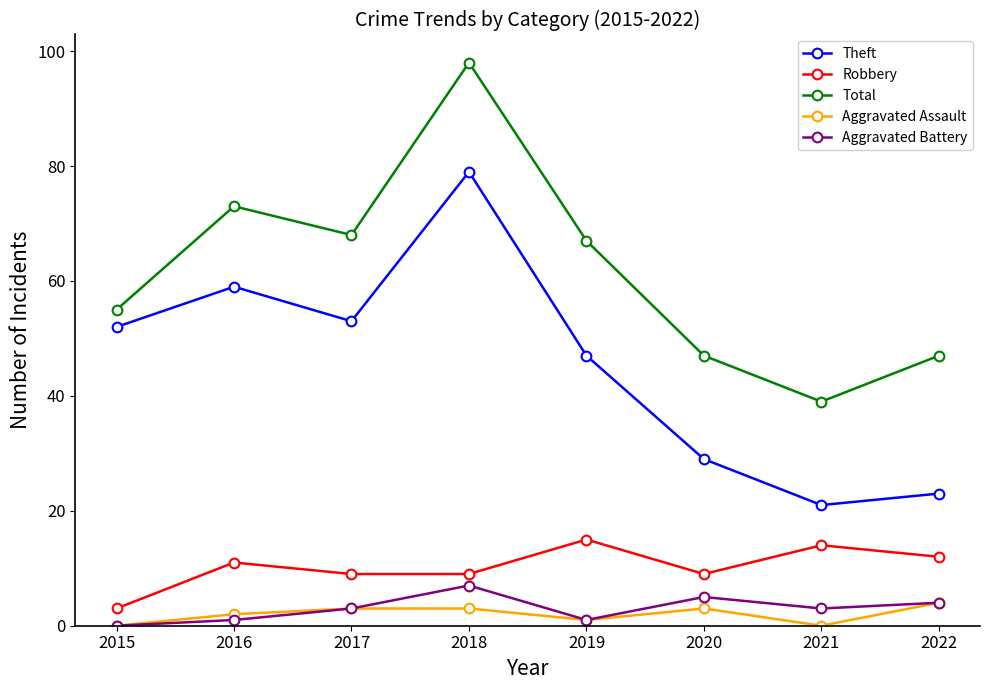

What is the spread (max minus min) of values at 2018?

95